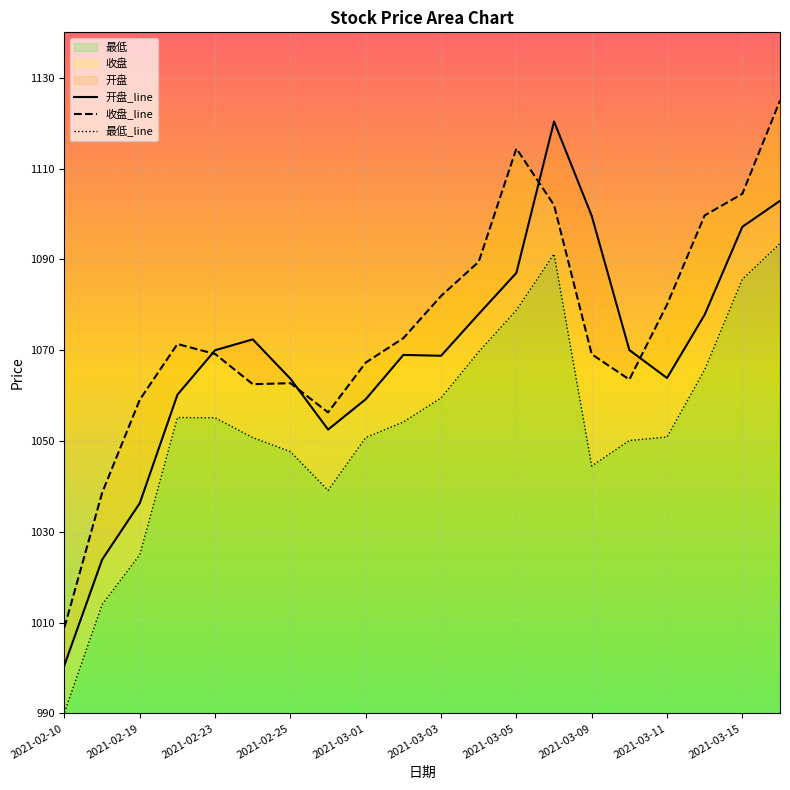

At which label does 最低_line reach its minimum?

2021-02-10